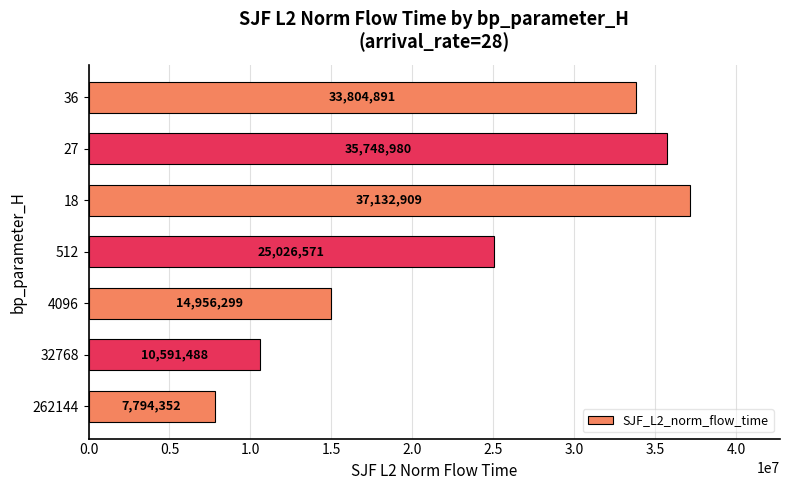

Rank the categories by value from lowest to highest.

262144, 32768, 4096, 512, 36, 27, 18